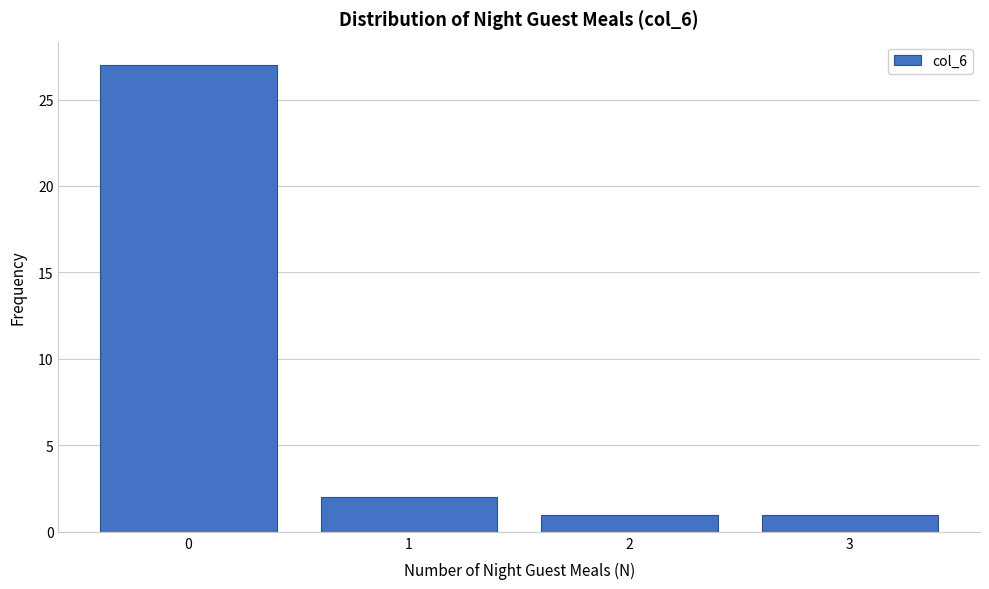

Reading right to left, list all the values displayed in this chart.

1	1	2	27